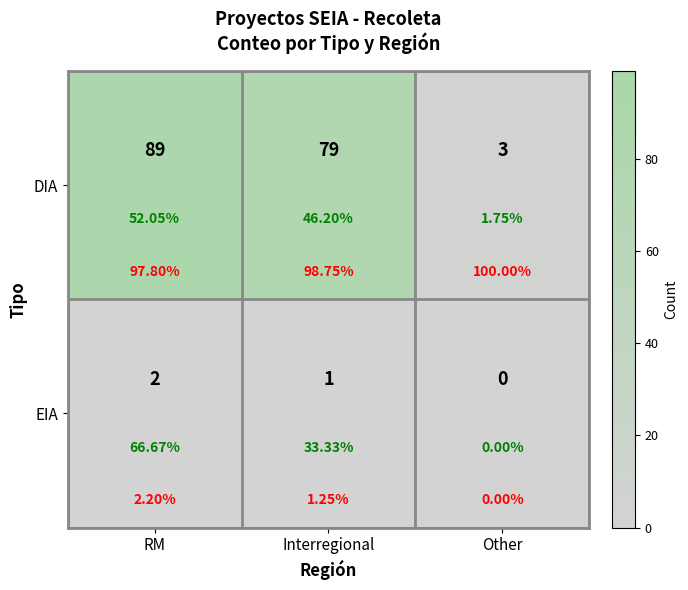

The DIA series shows 4 at Other. True or false?

False